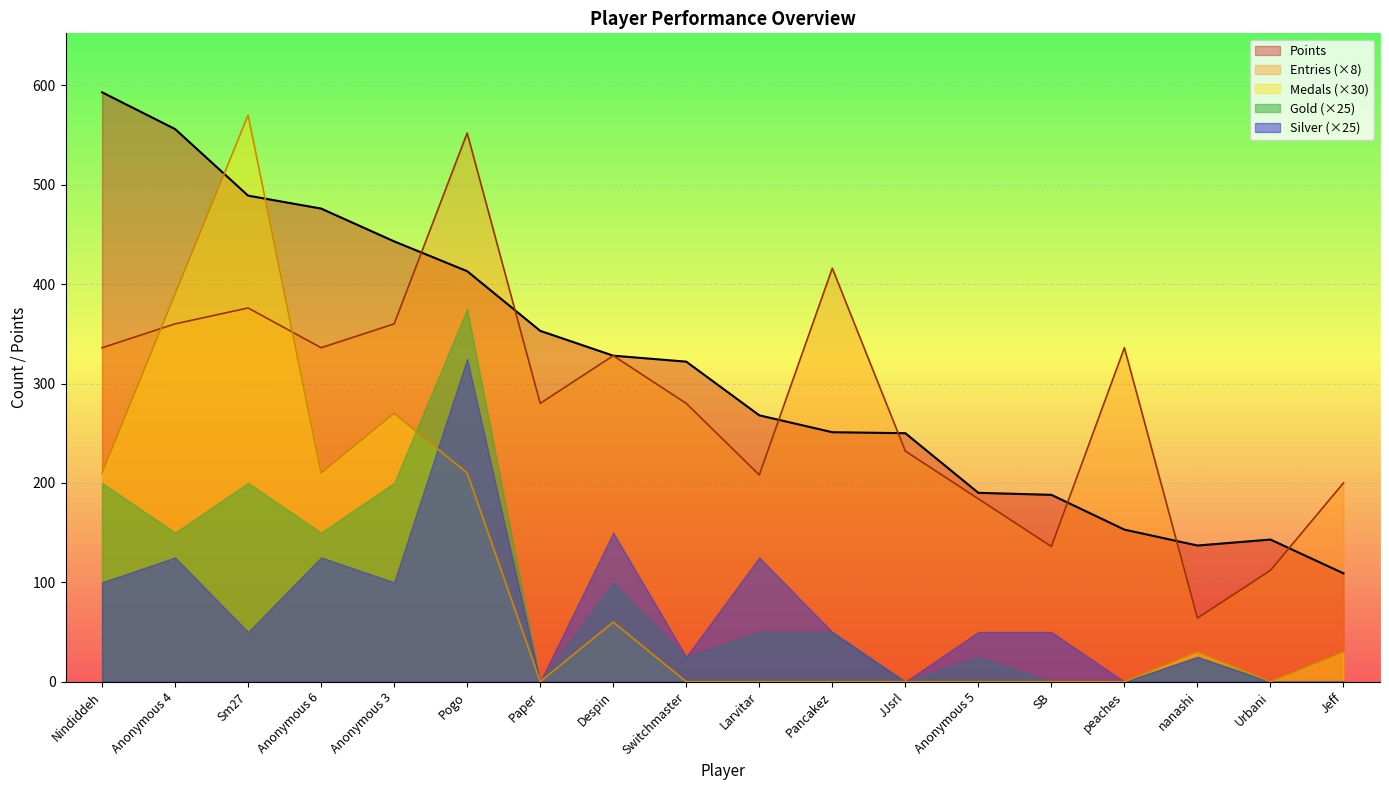

How many times do Points and Medals cross each other?

2